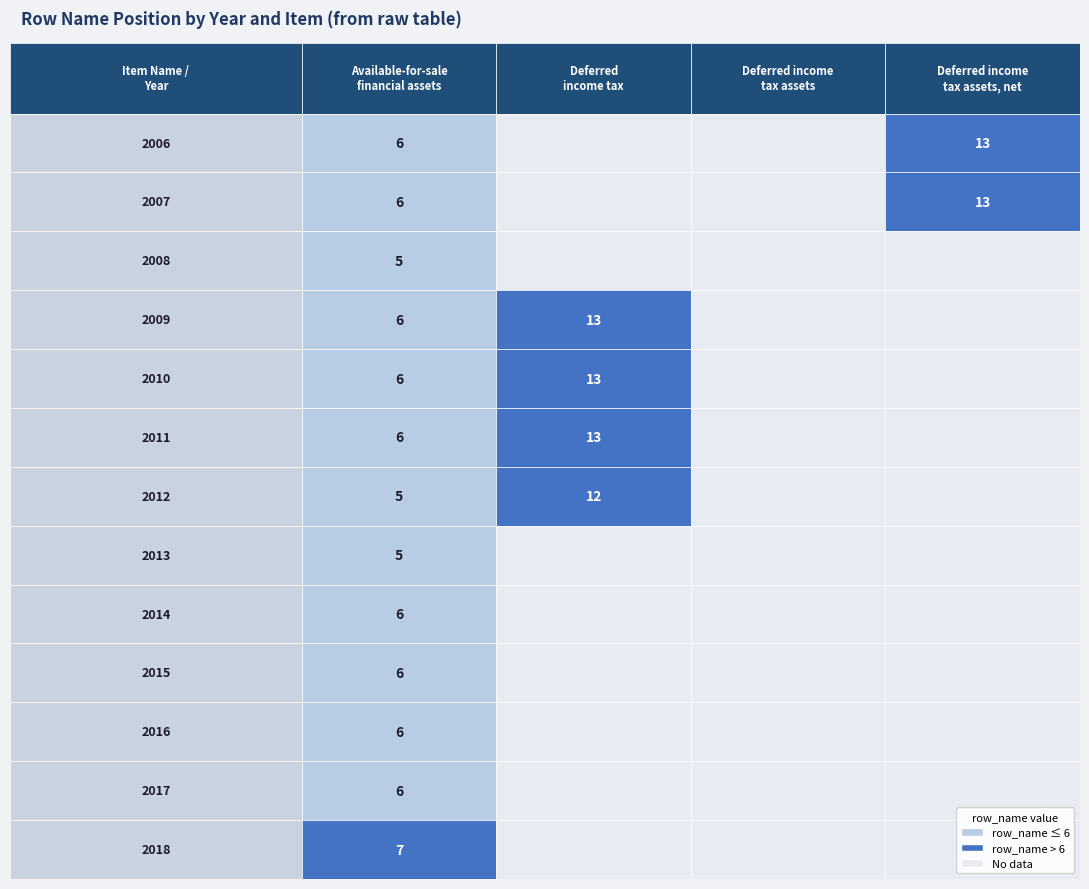

Is the value of Available-for-sale financial assets at 2 greater than the value of Deferred income tax at 2?

No